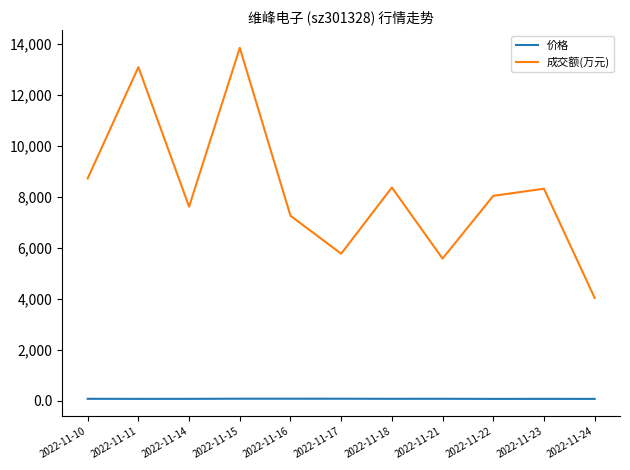

How many values in the 成交额(万元) series are below 8040?

5